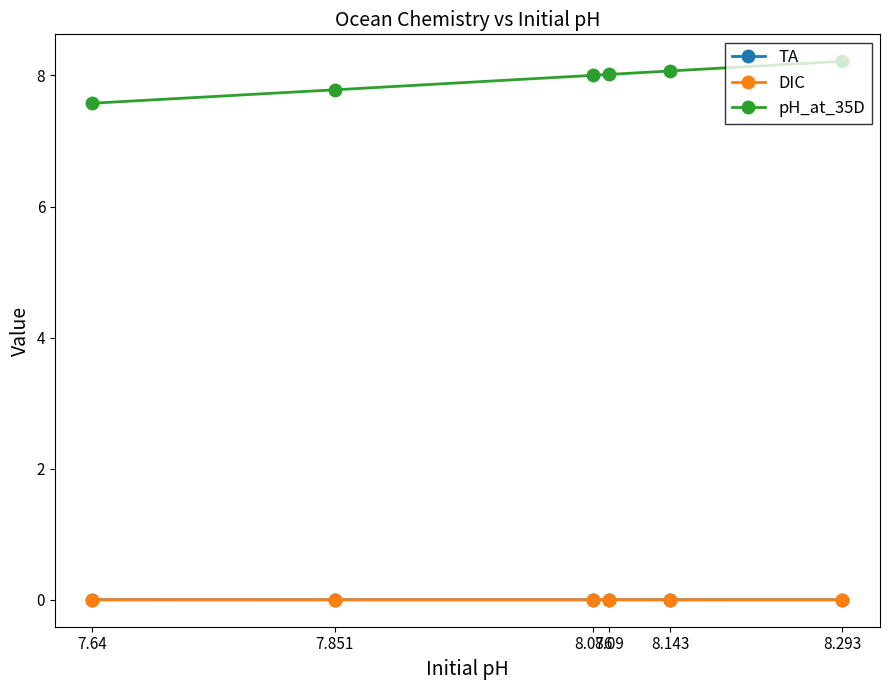

At 7.64, list the series in order from smallest to largest.

DIC, TA, pH_at_35D